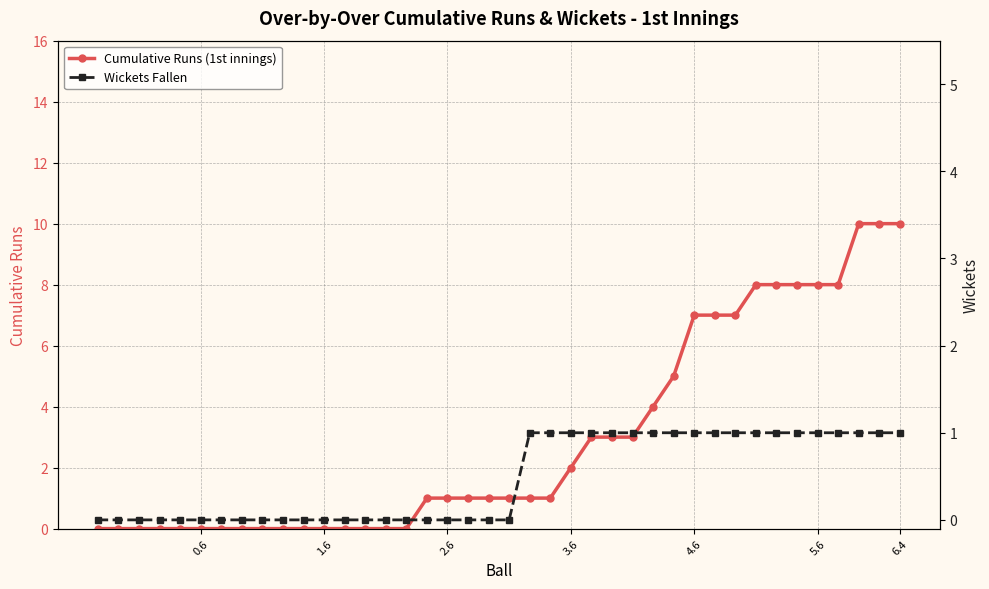

What is the average value of the Cumulative Runs (1st innings) series?

3